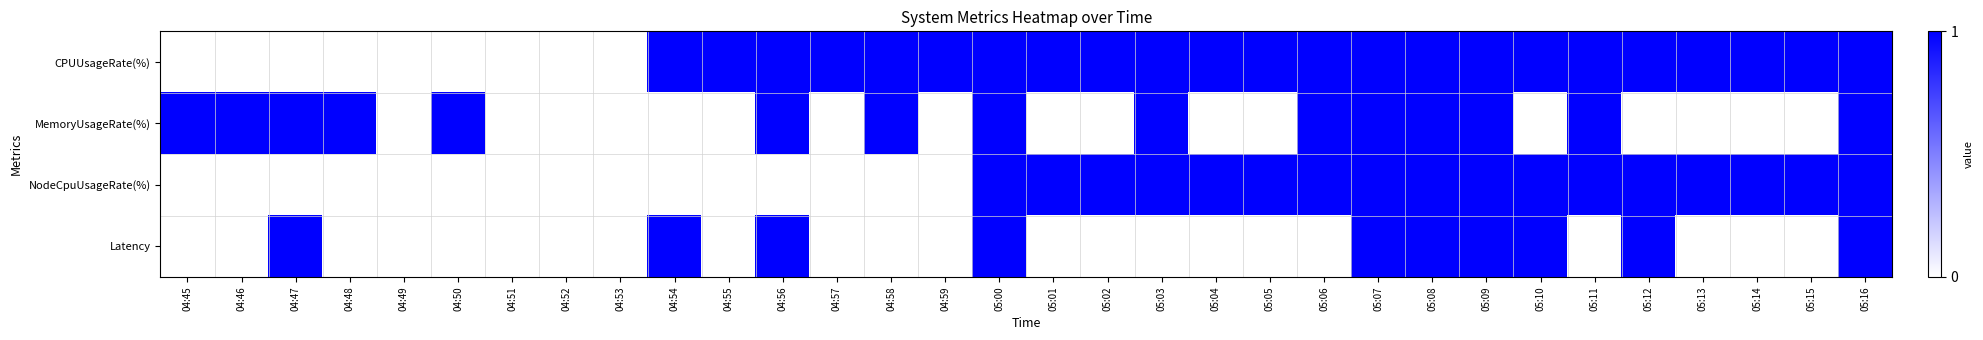

Which label corresponds to the smallest value in the chart?

04:45